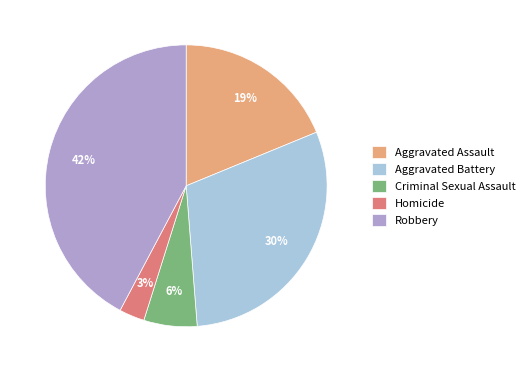

Which has a higher value, Aggravated Battery or Homicide?

Aggravated Battery